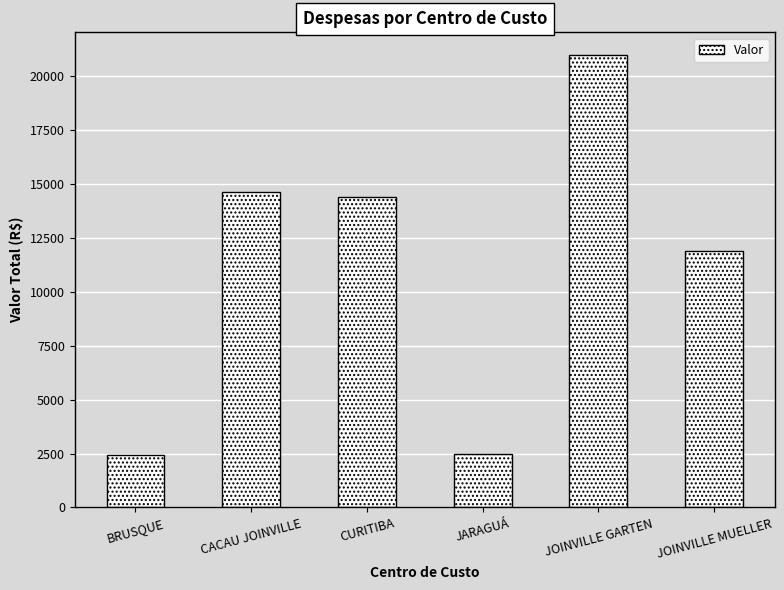

Is it true that the value at CACAU JOINVILLE is 14642.0?

True